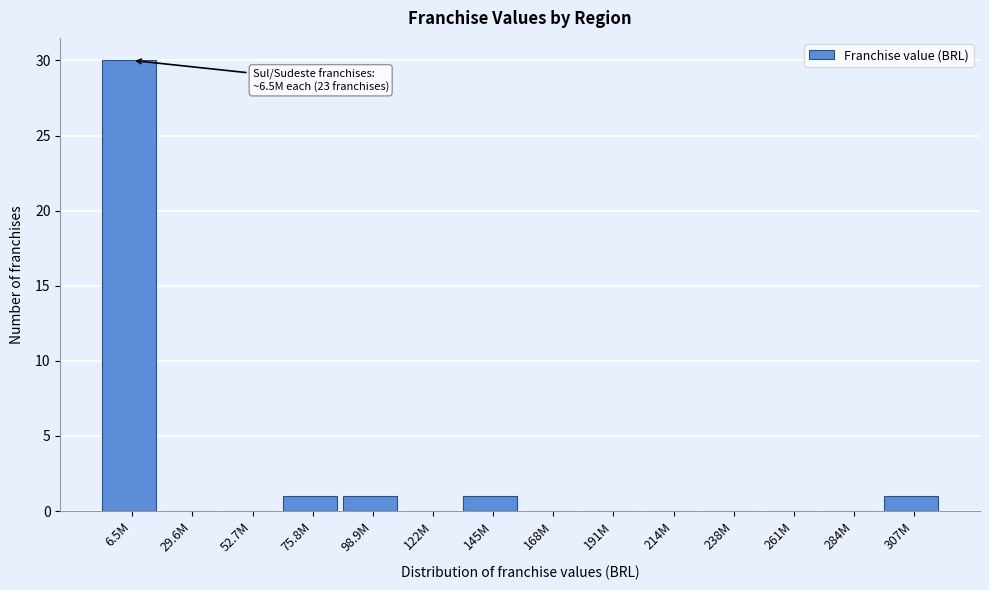

Reading left to right, what are all the values shown in this chart?

6.5M=30	29.6M=0	52.7M=0	75.8M=1	98.9M=1	122M=0	145M=1	168M=0	191M=0	214M=0	238M=0	261M=0	284M=0	307M=1